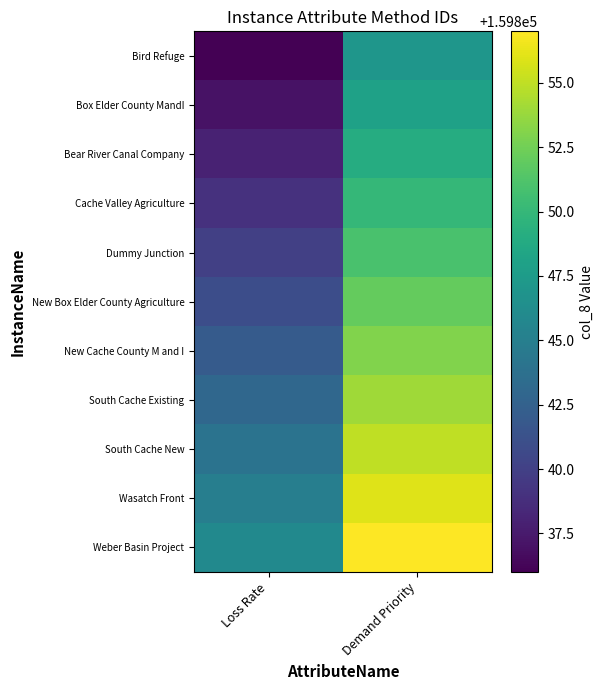

How many series are shown in this chart?

11